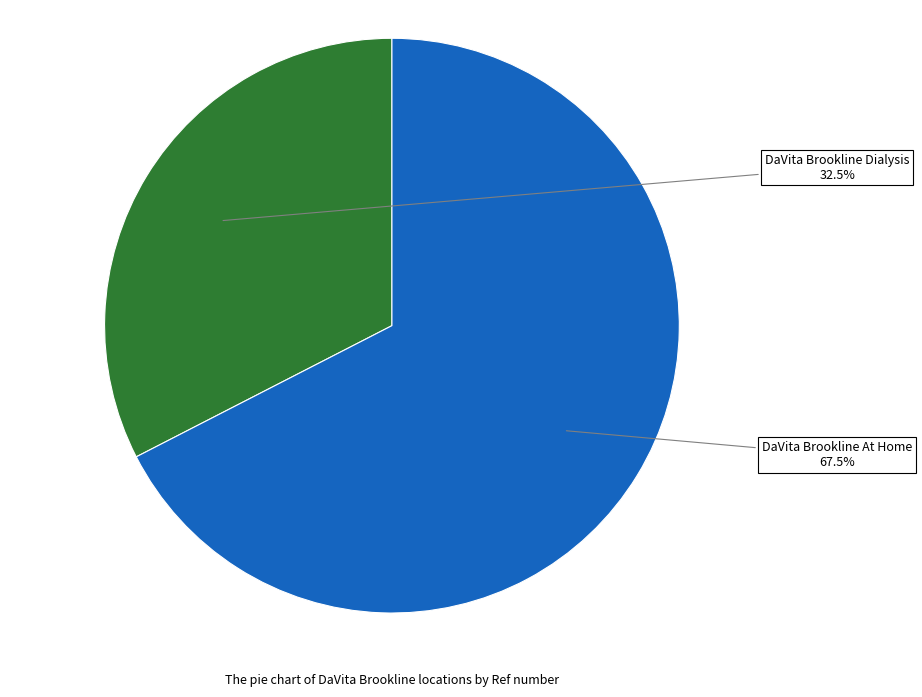

Which has a higher value, DaVita Brookline Dialysis or DaVita Brookline At Home?

DaVita Brookline At Home